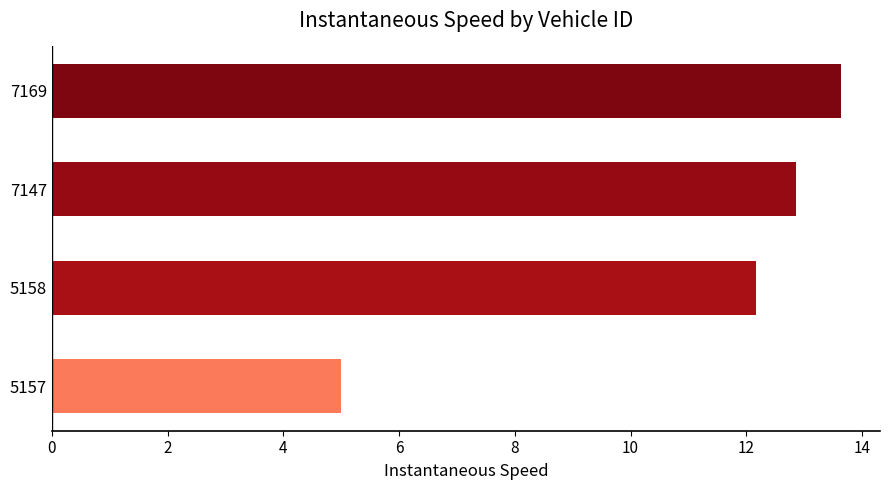

Between 5157 and 7147, which is larger?

7147